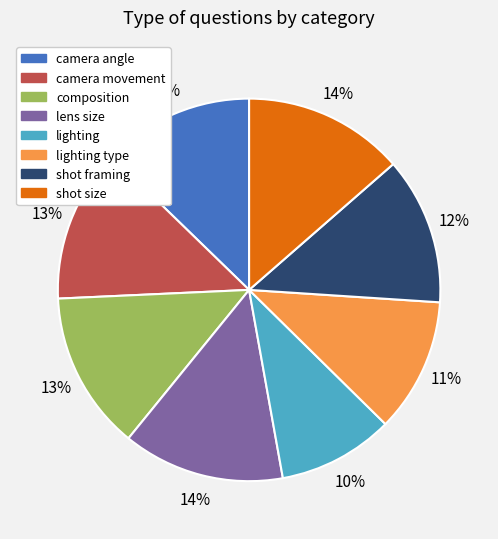

Is there any slice that represents more than half of the pie?

No